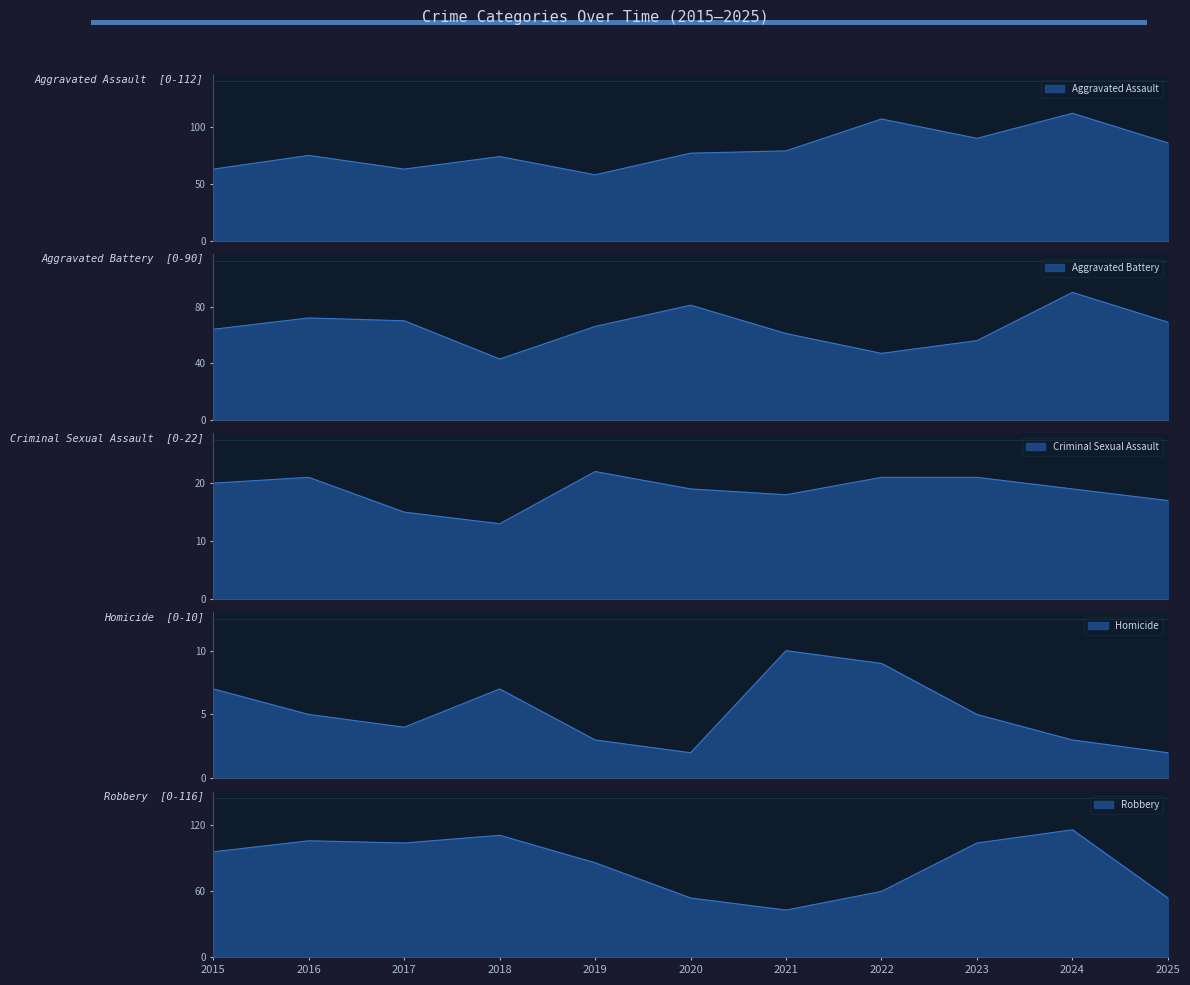

At which label is Criminal Sexual Assault closest to 17?

2025